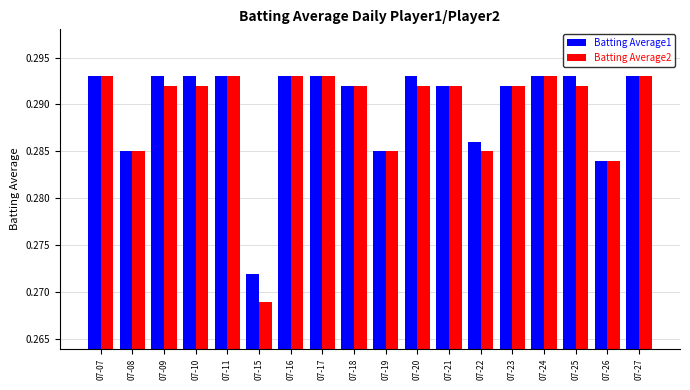

The Batting Average2 series shows 0.1 at 07-21. True or false?

False